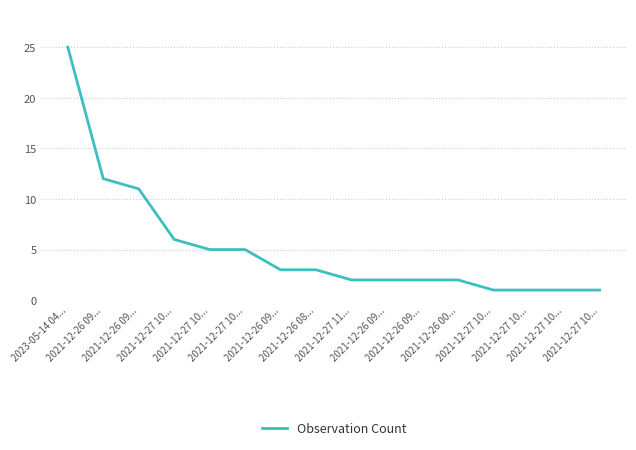

List the labels in order of value, largest first.

2023-05-14 04..., 2021-12-26 09..., 2021-12-26 09..., 2021-12-27 10..., 2021-12-27 10..., 2021-12-27 10..., 2021-12-26 09..., 2021-12-26 08..., 2021-12-27 11..., 2021-12-26 09..., 2021-12-26 09..., 2021-12-26 00..., 2021-12-27 10..., 2021-12-27 10..., 2021-12-27 10..., 2021-12-27 10...